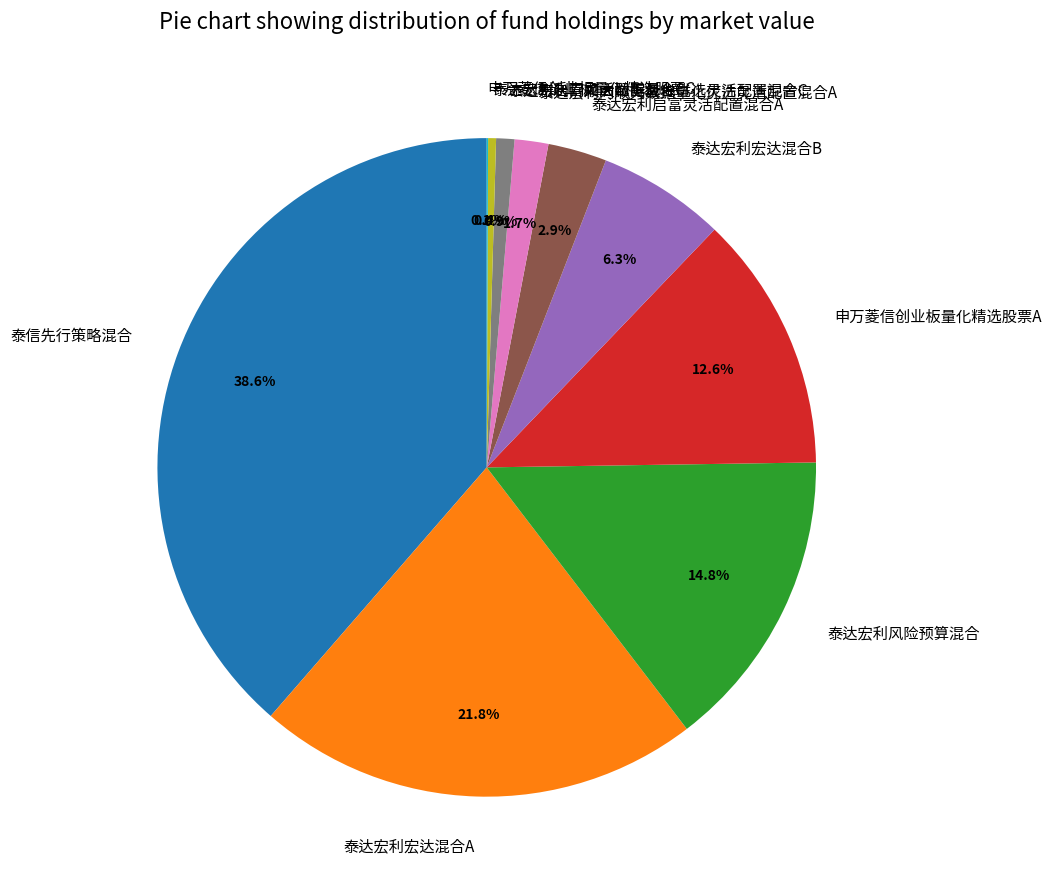

Does any single category account for the majority?

No